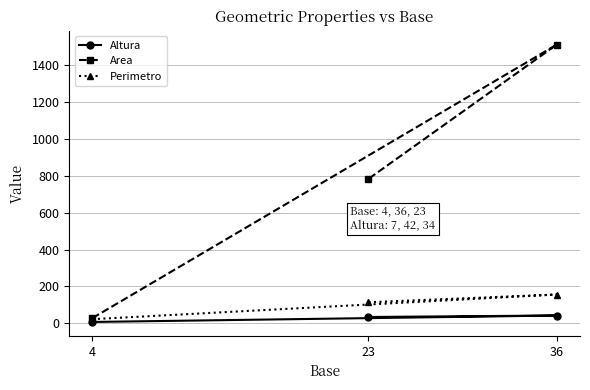

Is it true that Area equals 782 at 23?

True